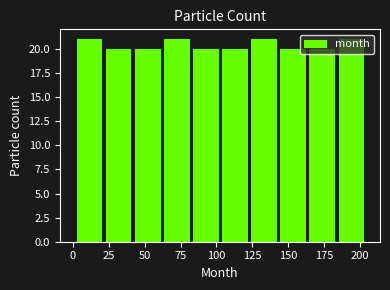

What is the height of the bar covering 125 to 145 on the x-axis? Neither the bar edges nor the heights are printed on the chart, so give them approximately, as read against the axes.

21